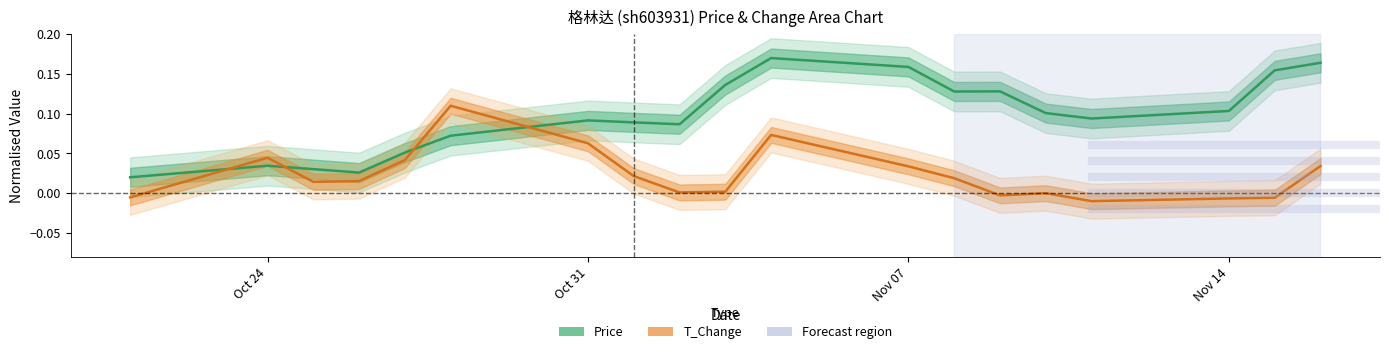

Which series ends up on top after the final intersection of T_Change and Price?

Price